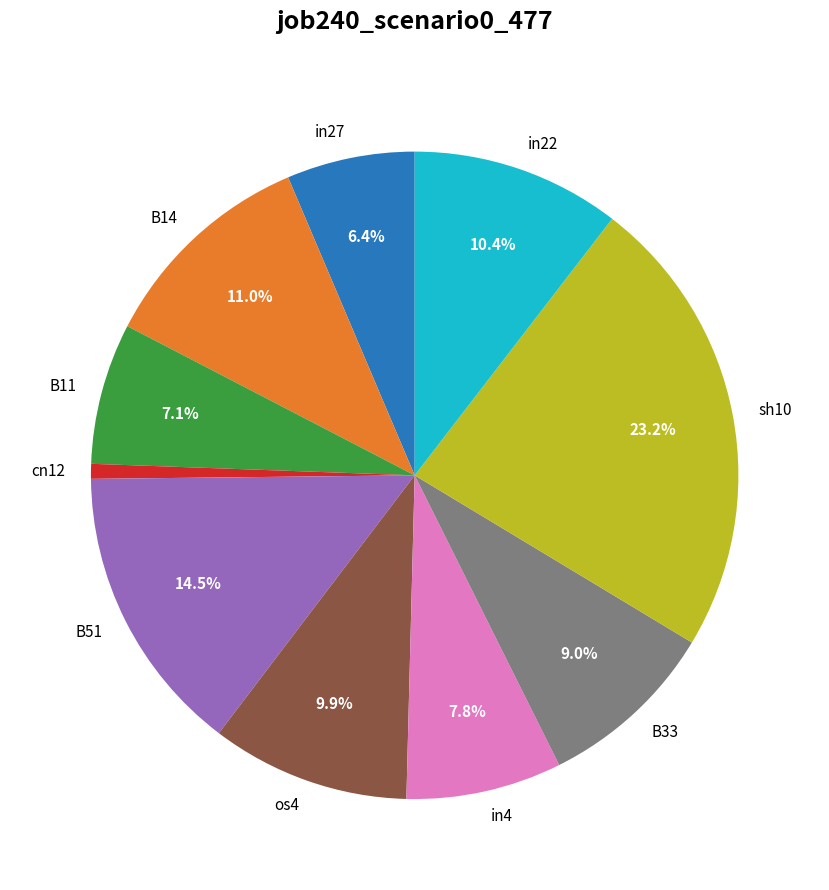

True or false: B11 accounts for 7% of the total.

True